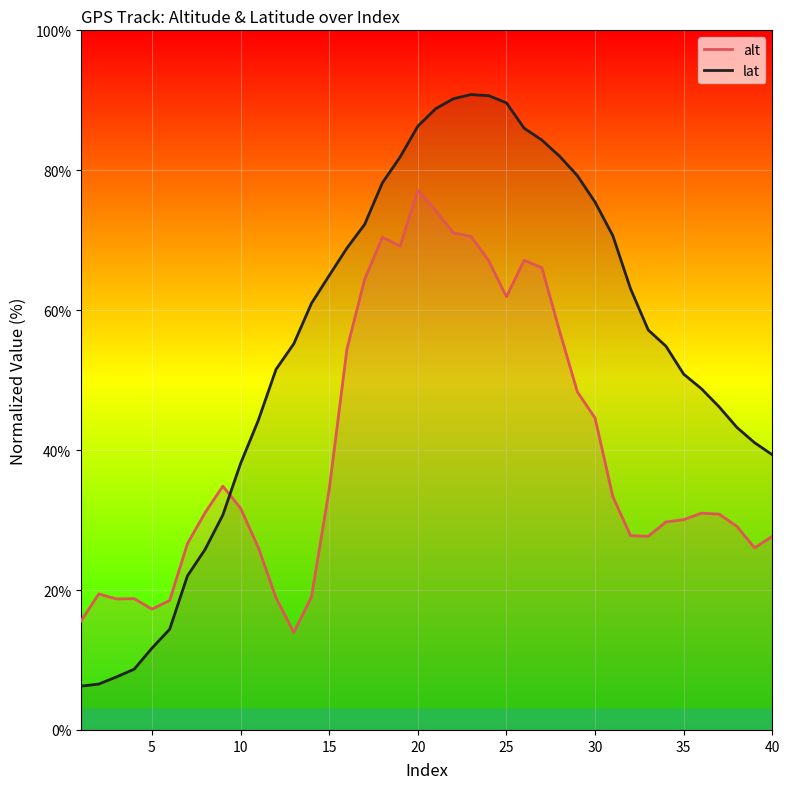

The alt series shows 41.3 at 40. True or false?

False